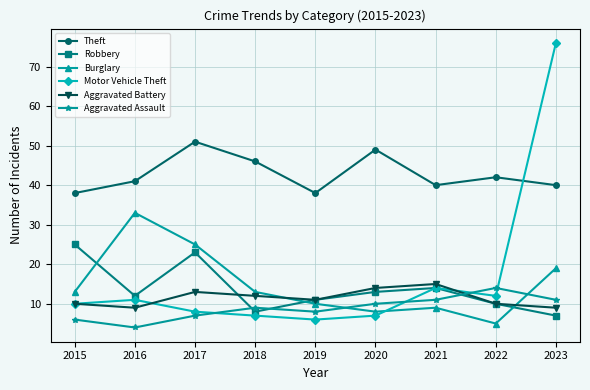

Is it true that Motor Vehicle Theft equals 6 at 2015?

False